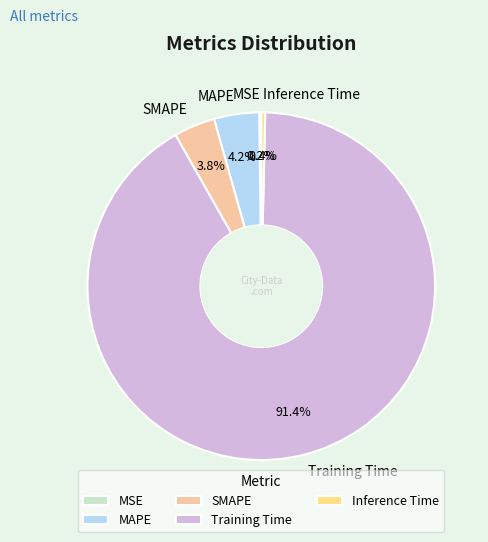

Between MAPE and Training Time, which is larger?

Training Time